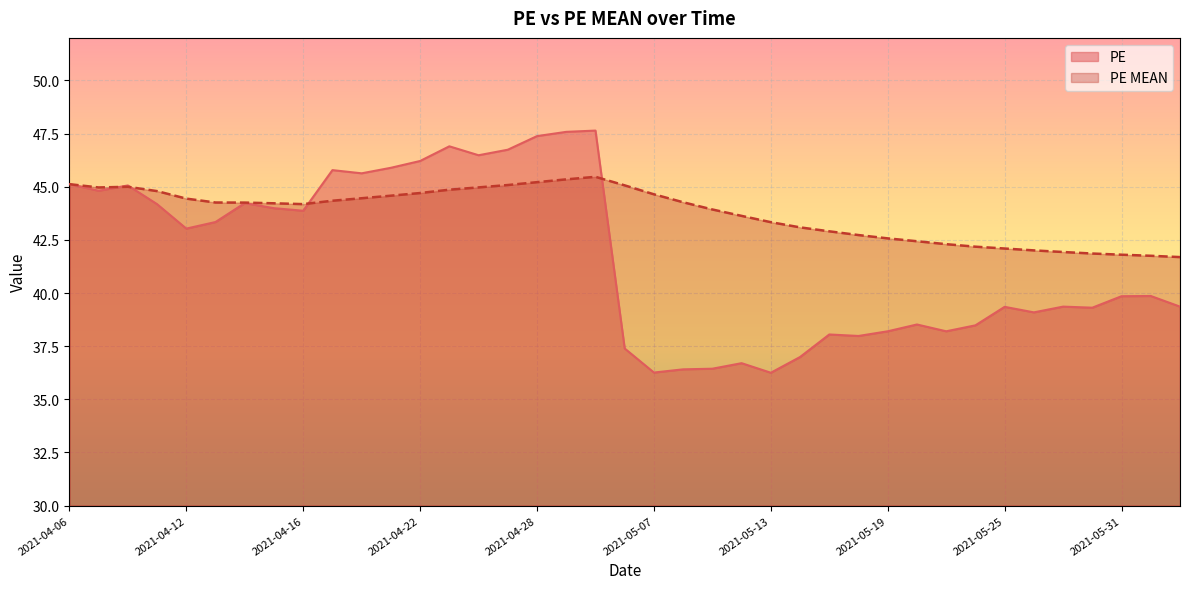

Reading left to right, list all the values displayed in this chart.

PE: 2021-04-06=45.1	2021-04-07=44.8	2021-04-08=45.1	2021-04-09=44.2	2021-04-12=43.0	2021-04-13=43.3	2021-04-14=44.2	2021-04-15=44.0	2021-04-16=43.9	2021-04-19=45.8	2021-04-20=45.6	2021-04-21=45.9	2021-04-22=46.2	2021-04-23=46.9	2021-04-26=46.5	2021-04-27=46.7	2021-04-28=47.4	2021-04-29=47.6	2021-04-30=47.6	2021-05-06=37.4	2021-05-07=36.3	2021-05-10=36.4	2021-05-11=36.4	2021-05-12=36.7	2021-05-13=36.2	2021-05-14=37.0	2021-05-17=38.0	2021-05-18=38.0	2021-05-19=38.2	2021-05-20=38.5	2021-05-21=38.2	2021-05-24=38.5	2021-05-25=39.4	2021-05-26=39.1	2021-05-27=39.4	2021-05-28=39.3	2021-05-31=39.9	2021-06-01=39.9	2021-06-02=39.4
PE MEAN: 2021-04-06=45.1	2021-04-07=45.0	2021-04-08=45.0	2021-04-09=44.8	2021-04-12=44.4	2021-04-13=44.3	2021-04-14=44.3	2021-04-15=44.2	2021-04-16=44.2	2021-04-19=44.3	2021-04-20=44.5	2021-04-21=44.6	2021-04-22=44.7	2021-04-23=44.9	2021-04-26=45.0	2021-04-27=45.1	2021-04-28=45.2	2021-04-29=45.3	2021-04-30=45.5	2021-05-06=45.1	2021-05-07=44.6	2021-05-10=44.3	2021-05-11=43.9	2021-05-12=43.6	2021-05-13=43.3	2021-05-14=43.1	2021-05-17=42.9	2021-05-18=42.7	2021-05-19=42.6	2021-05-20=42.4	2021-05-21=42.3	2021-05-24=42.2	2021-05-25=42.1	2021-05-26=42.0	2021-05-27=41.9	2021-05-28=41.9	2021-05-31=41.8	2021-06-01=41.8	2021-06-02=41.7